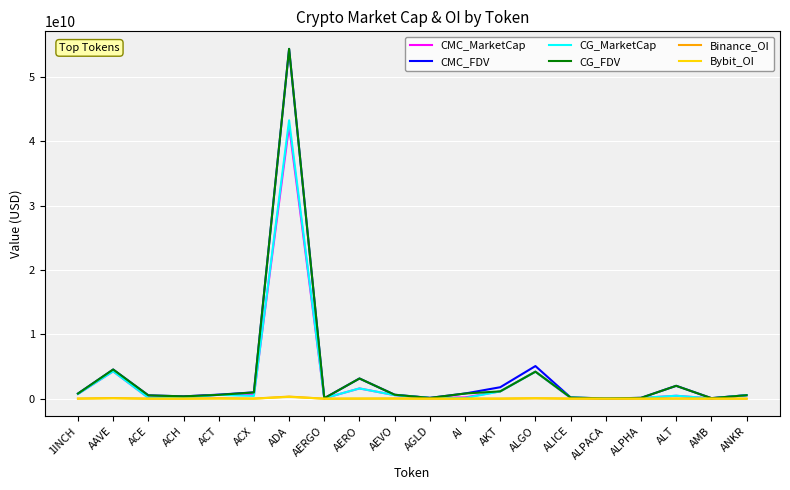

Is the value of CMC_MarketCap at ALGO greater than the value of Bybit_OI at AAVE?

Yes